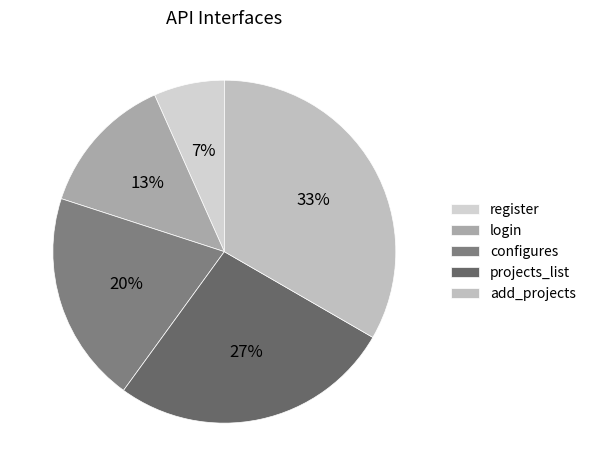

Do add_projects and login together represent more than half of the pie?

No